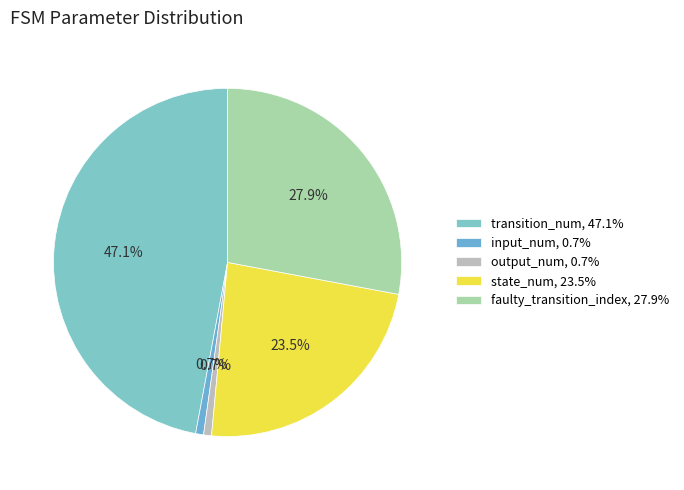

Is it true that faulty_transition_index is 18% of the pie?

False